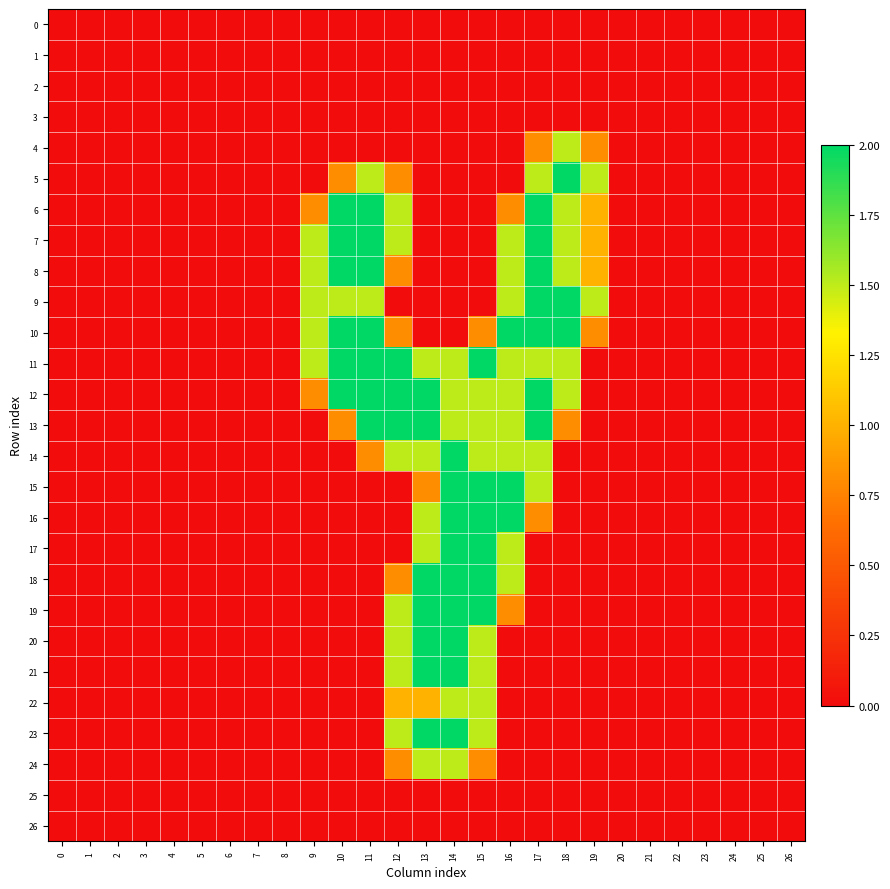

Reading left to right, extract all data points from this chart.

0: 0=0.0	1=0.0	2=0.0	3=0.0	4=0.0	5=0.0	6=0.0	7=0.0	8=0.0	9=0.0	10=0.0	11=0.0	12=0.0	13=0.0	14=0.0	15=0.0	16=0.0	17=0.0	18=0.0	19=0.0	20=0.0	21=0.0	22=0.0	23=0.0	24=0.0	25=0.0	26=0.0
1: 0=0.0	1=0.0	2=0.0	3=0.0	4=0.0	5=0.0	6=0.0	7=0.0	8=0.0	9=0.0	10=0.0	11=0.0	12=0.0	13=0.0	14=0.0	15=0.0	16=0.0	17=0.0	18=0.0	19=0.0	20=0.0	21=0.0	22=0.0	23=0.0	24=0.0	25=0.0	26=0.0
2: 0=0.0	1=0.0	2=0.0	3=0.0	4=0.0	5=0.0	6=0.0	7=0.0	8=0.0	9=0.0	10=0.0	11=0.0	12=0.0	13=0.0	14=0.0	15=0.0	16=0.0	17=0.0	18=0.0	19=0.0	20=0.0	21=0.0	22=0.0	23=0.0	24=0.0	25=0.0	26=0.0
3: 0=0.0	1=0.0	2=0.0	3=0.0	4=0.0	5=0.0	6=0.0	7=0.0	8=0.0	9=0.0	10=0.0	11=0.0	12=0.0	13=0.0	14=0.0	15=0.0	16=0.0	17=0.0	18=0.0	19=0.0	20=0.0	21=0.0	22=0.0	23=0.0	24=0.0	25=0.0	26=0.0
4: 0=0.0	1=0.0	2=0.0	3=0.0	4=0.0	5=0.0	6=0.0	7=0.0	8=0.0	9=0.0	10=0.0	11=0.0	12=0.0	13=0.0	14=0.0	15=0.0	16=0.0	17=0.8	18=1.5	19=0.8	20=0.0	21=0.0	22=0.0	23=0.0	24=0.0	25=0.0	26=0.0
5: 0=0.0	1=0.0	2=0.0	3=0.0	4=0.0	5=0.0	6=0.0	7=0.0	8=0.0	9=0.0	10=0.8	11=1.5	12=0.8	13=0.0	14=0.0	15=0.0	16=0.0	17=1.5	18=2.0	19=1.5	20=0.0	21=0.0	22=0.0	23=0.0	24=0.0	25=0.0	26=0.0
6: 0=0.0	1=0.0	2=0.0	3=0.0	4=0.0	5=0.0	6=0.0	7=0.0	8=0.0	9=0.8	10=2.0	11=2.0	12=1.5	13=0.0	14=0.0	15=0.0	16=0.8	17=2.0	18=1.5	19=1.0	20=0.0	21=0.0	22=0.0	23=0.0	24=0.0	25=0.0	26=0.0
7: 0=0.0	1=0.0	2=0.0	3=0.0	4=0.0	5=0.0	6=0.0	7=0.0	8=0.0	9=1.5	10=2.0	11=2.0	12=1.5	13=0.0	14=0.0	15=0.0	16=1.5	17=2.0	18=1.5	19=1.0	20=0.0	21=0.0	22=0.0	23=0.0	24=0.0	25=0.0	26=0.0
8: 0=0.0	1=0.0	2=0.0	3=0.0	4=0.0	5=0.0	6=0.0	7=0.0	8=0.0	9=1.5	10=2.0	11=2.0	12=0.8	13=0.0	14=0.0	15=0.0	16=1.5	17=2.0	18=1.5	19=1.0	20=0.0	21=0.0	22=0.0	23=0.0	24=0.0	25=0.0	26=0.0
9: 0=0.0	1=0.0	2=0.0	3=0.0	4=0.0	5=0.0	6=0.0	7=0.0	8=0.0	9=1.5	10=1.5	11=1.5	12=0.0	13=0.0	14=0.0	15=0.0	16=1.5	17=2.0	18=2.0	19=1.5	20=0.0	21=0.0	22=0.0	23=0.0	24=0.0	25=0.0	26=0.0
10: 0=0.0	1=0.0	2=0.0	3=0.0	4=0.0	5=0.0	6=0.0	7=0.0	8=0.0	9=1.5	10=2.0	11=2.0	12=0.8	13=0.0	14=0.0	15=0.8	16=2.0	17=2.0	18=2.0	19=0.8	20=0.0	21=0.0	22=0.0	23=0.0	24=0.0	25=0.0	26=0.0
11: 0=0.0	1=0.0	2=0.0	3=0.0	4=0.0	5=0.0	6=0.0	7=0.0	8=0.0	9=1.5	10=2.0	11=2.0	12=2.0	13=1.5	14=1.5	15=2.0	16=1.5	17=1.5	18=1.5	19=0.0	20=0.0	21=0.0	22=0.0	23=0.0	24=0.0	25=0.0	26=0.0
12: 0=0.0	1=0.0	2=0.0	3=0.0	4=0.0	5=0.0	6=0.0	7=0.0	8=0.0	9=0.8	10=2.0	11=2.0	12=2.0	13=2.0	14=1.5	15=1.5	16=1.5	17=2.0	18=1.5	19=0.0	20=0.0	21=0.0	22=0.0	23=0.0	24=0.0	25=0.0	26=0.0
13: 0=0.0	1=0.0	2=0.0	3=0.0	4=0.0	5=0.0	6=0.0	7=0.0	8=0.0	9=0.0	10=0.8	11=2.0	12=2.0	13=2.0	14=1.5	15=1.5	16=1.5	17=2.0	18=0.8	19=0.0	20=0.0	21=0.0	22=0.0	23=0.0	24=0.0	25=0.0	26=0.0
14: 0=0.0	1=0.0	2=0.0	3=0.0	4=0.0	5=0.0	6=0.0	7=0.0	8=0.0	9=0.0	10=0.0	11=0.8	12=1.5	13=1.5	14=2.0	15=1.5	16=1.5	17=1.5	18=0.0	19=0.0	20=0.0	21=0.0	22=0.0	23=0.0	24=0.0	25=0.0	26=0.0
15: 0=0.0	1=0.0	2=0.0	3=0.0	4=0.0	5=0.0	6=0.0	7=0.0	8=0.0	9=0.0	10=0.0	11=0.0	12=0.0	13=0.8	14=2.0	15=2.0	16=2.0	17=1.5	18=0.0	19=0.0	20=0.0	21=0.0	22=0.0	23=0.0	24=0.0	25=0.0	26=0.0
16: 0=0.0	1=0.0	2=0.0	3=0.0	4=0.0	5=0.0	6=0.0	7=0.0	8=0.0	9=0.0	10=0.0	11=0.0	12=0.0	13=1.5	14=2.0	15=2.0	16=2.0	17=0.8	18=0.0	19=0.0	20=0.0	21=0.0	22=0.0	23=0.0	24=0.0	25=0.0	26=0.0
17: 0=0.0	1=0.0	2=0.0	3=0.0	4=0.0	5=0.0	6=0.0	7=0.0	8=0.0	9=0.0	10=0.0	11=0.0	12=0.0	13=1.5	14=2.0	15=2.0	16=1.5	17=0.0	18=0.0	19=0.0	20=0.0	21=0.0	22=0.0	23=0.0	24=0.0	25=0.0	26=0.0
18: 0=0.0	1=0.0	2=0.0	3=0.0	4=0.0	5=0.0	6=0.0	7=0.0	8=0.0	9=0.0	10=0.0	11=0.0	12=0.8	13=2.0	14=2.0	15=2.0	16=1.5	17=0.0	18=0.0	19=0.0	20=0.0	21=0.0	22=0.0	23=0.0	24=0.0	25=0.0	26=0.0
19: 0=0.0	1=0.0	2=0.0	3=0.0	4=0.0	5=0.0	6=0.0	7=0.0	8=0.0	9=0.0	10=0.0	11=0.0	12=1.5	13=2.0	14=2.0	15=2.0	16=0.8	17=0.0	18=0.0	19=0.0	20=0.0	21=0.0	22=0.0	23=0.0	24=0.0	25=0.0	26=0.0
20: 0=0.0	1=0.0	2=0.0	3=0.0	4=0.0	5=0.0	6=0.0	7=0.0	8=0.0	9=0.0	10=0.0	11=0.0	12=1.5	13=2.0	14=2.0	15=1.5	16=0.0	17=0.0	18=0.0	19=0.0	20=0.0	21=0.0	22=0.0	23=0.0	24=0.0	25=0.0	26=0.0
21: 0=0.0	1=0.0	2=0.0	3=0.0	4=0.0	5=0.0	6=0.0	7=0.0	8=0.0	9=0.0	10=0.0	11=0.0	12=1.5	13=2.0	14=2.0	15=1.5	16=0.0	17=0.0	18=0.0	19=0.0	20=0.0	21=0.0	22=0.0	23=0.0	24=0.0	25=0.0	26=0.0
22: 0=0.0	1=0.0	2=0.0	3=0.0	4=0.0	5=0.0	6=0.0	7=0.0	8=0.0	9=0.0	10=0.0	11=0.0	12=1.0	13=1.0	14=1.5	15=1.5	16=0.0	17=0.0	18=0.0	19=0.0	20=0.0	21=0.0	22=0.0	23=0.0	24=0.0	25=0.0	26=0.0
23: 0=0.0	1=0.0	2=0.0	3=0.0	4=0.0	5=0.0	6=0.0	7=0.0	8=0.0	9=0.0	10=0.0	11=0.0	12=1.5	13=2.0	14=2.0	15=1.5	16=0.0	17=0.0	18=0.0	19=0.0	20=0.0	21=0.0	22=0.0	23=0.0	24=0.0	25=0.0	26=0.0
24: 0=0.0	1=0.0	2=0.0	3=0.0	4=0.0	5=0.0	6=0.0	7=0.0	8=0.0	9=0.0	10=0.0	11=0.0	12=0.8	13=1.5	14=1.5	15=0.8	16=0.0	17=0.0	18=0.0	19=0.0	20=0.0	21=0.0	22=0.0	23=0.0	24=0.0	25=0.0	26=0.0
25: 0=0.0	1=0.0	2=0.0	3=0.0	4=0.0	5=0.0	6=0.0	7=0.0	8=0.0	9=0.0	10=0.0	11=0.0	12=0.0	13=0.0	14=0.0	15=0.0	16=0.0	17=0.0	18=0.0	19=0.0	20=0.0	21=0.0	22=0.0	23=0.0	24=0.0	25=0.0	26=0.0
26: 0=0.0	1=0.0	2=0.0	3=0.0	4=0.0	5=0.0	6=0.0	7=0.0	8=0.0	9=0.0	10=0.0	11=0.0	12=0.0	13=0.0	14=0.0	15=0.0	16=0.0	17=0.0	18=0.0	19=0.0	20=0.0	21=0.0	22=0.0	23=0.0	24=0.0	25=0.0	26=0.0